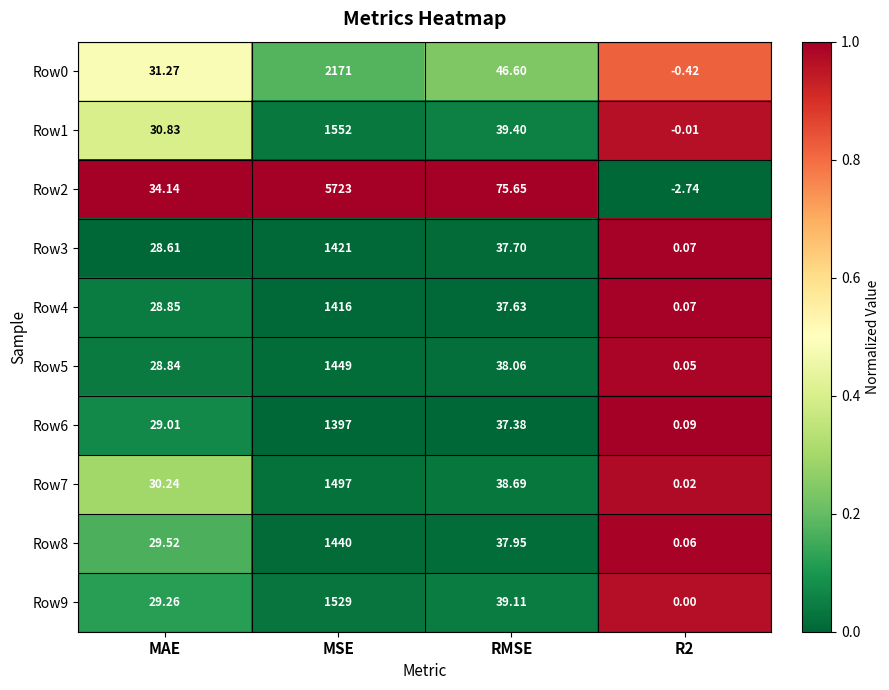

At which label is Row5 closest to 724?

RMSE